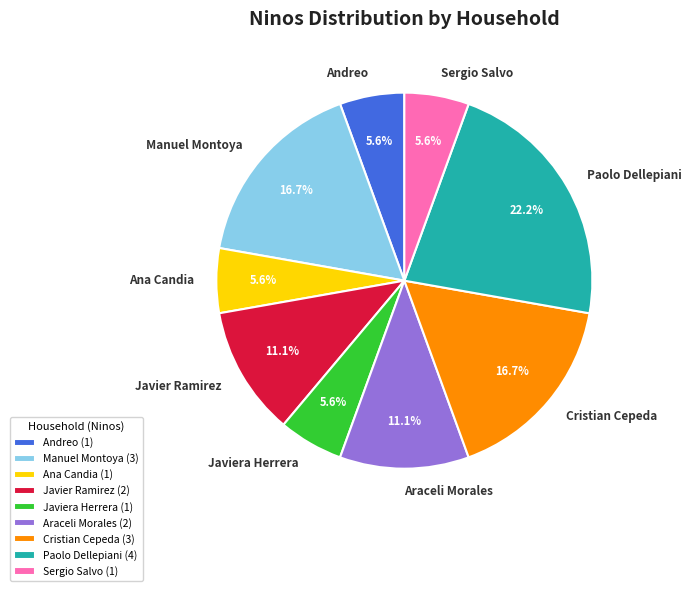

How many segments does this pie chart have?

9